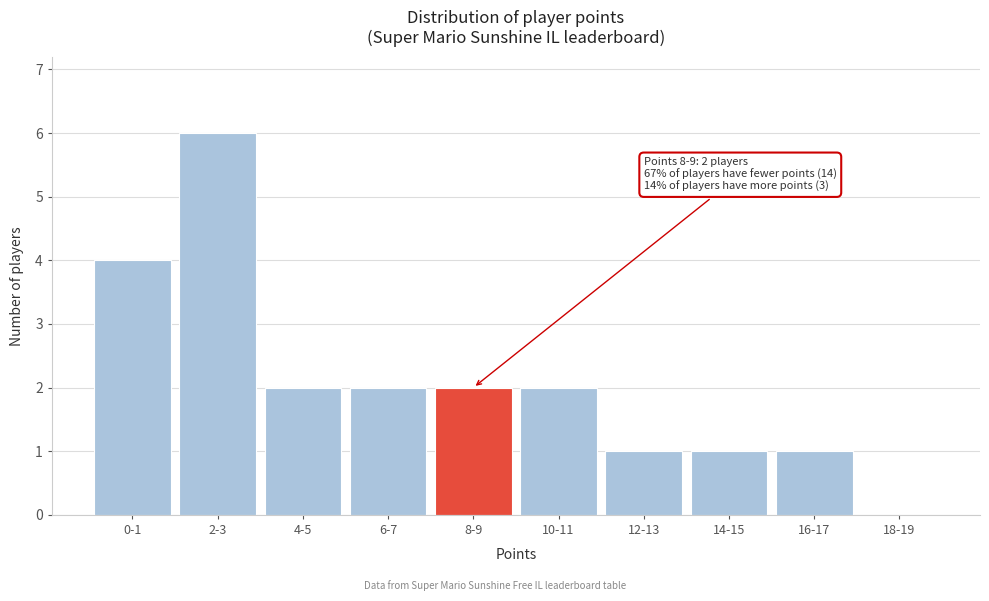

Reading left to right, extract all data points from this chart.

0-1=4	2-3=6	4-5=2	6-7=2	8-9=2	10-11=2	12-13=1	14-15=1	16-17=1	18-19=0